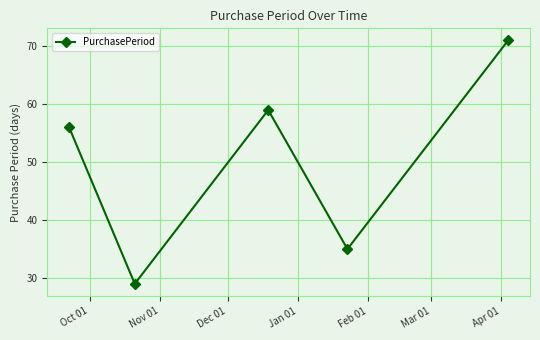

What is the maximum value shown in the chart?

71